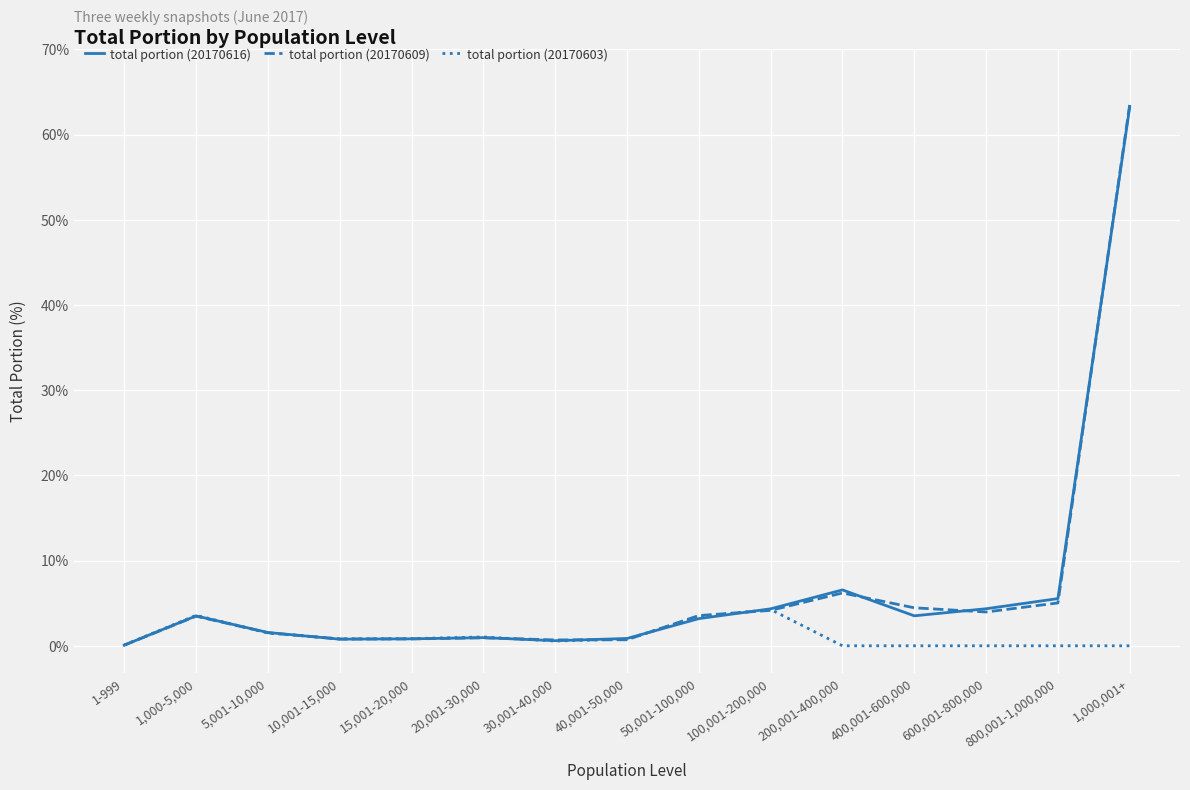

Which series has the widest spread of values?

total portion (20170609)